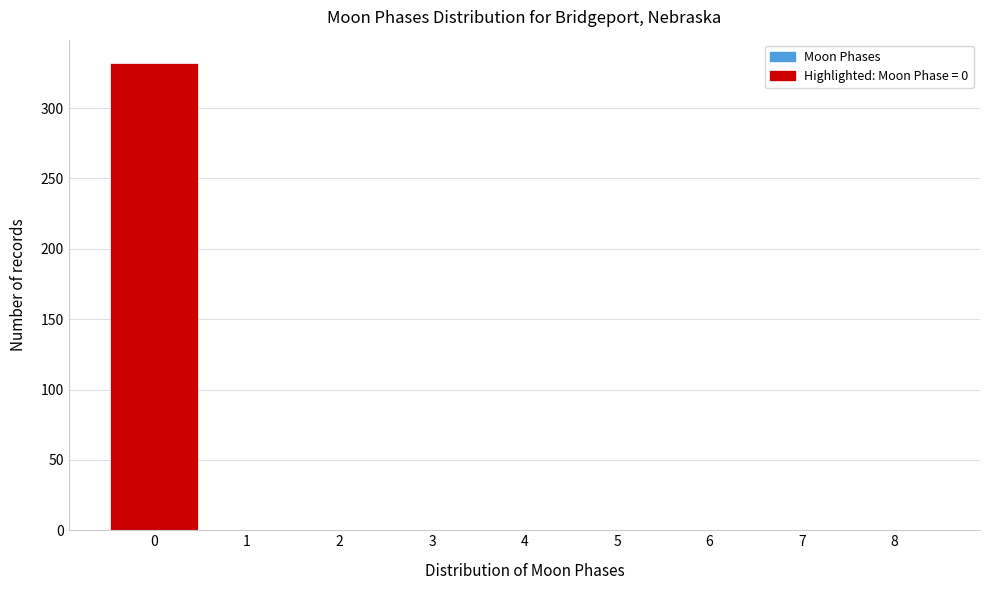

Reading left to right, transcribe this chart: for each bar, give the range it covers on the x-axis and its height. The values are not printed on the chart, so give them approximately, as read against the axis.

-0.5 to 0.5: 330
0.5 to 1.5: 0
1.5 to 2.5: 0
2.5 to 3.5: 0
3.5 to 4.5: 0
4.5 to 5.5: 0
5.5 to 6.5: 0
6.5 to 7.5: 0
7.5 to 8.5: 0